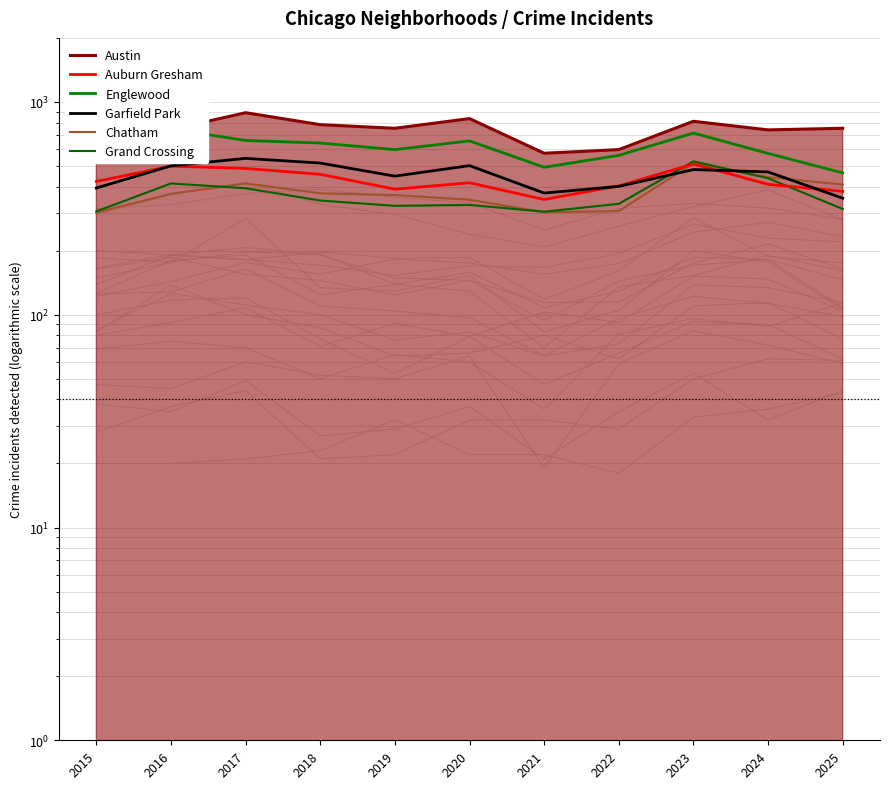

How many lines are shown in the chart?

6